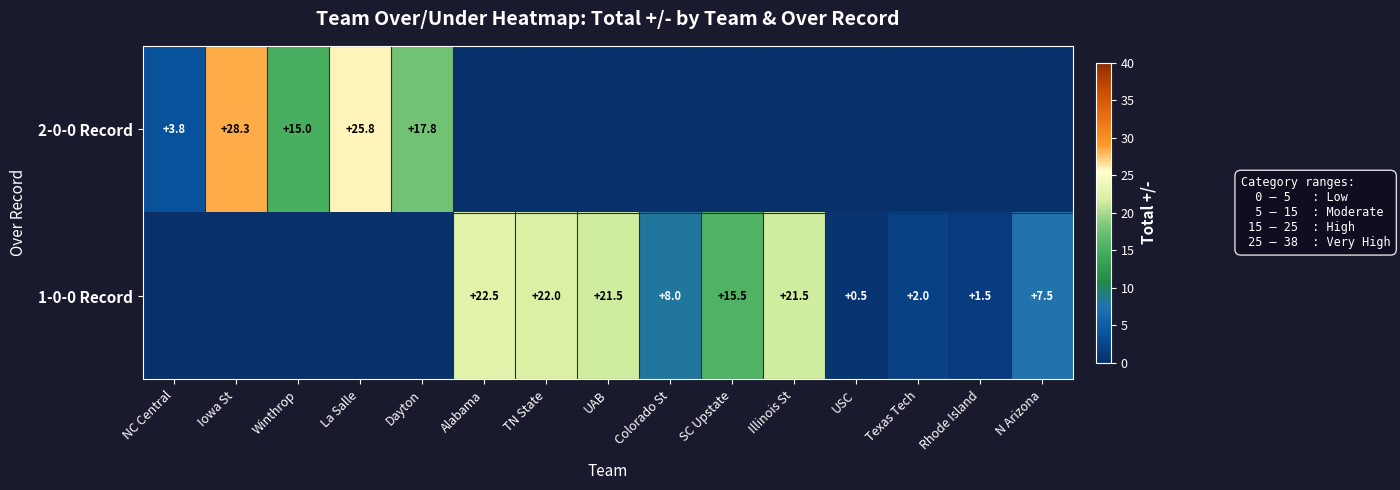

Is it true that 1-0-0 Record equals 22.0 at TN State?

True